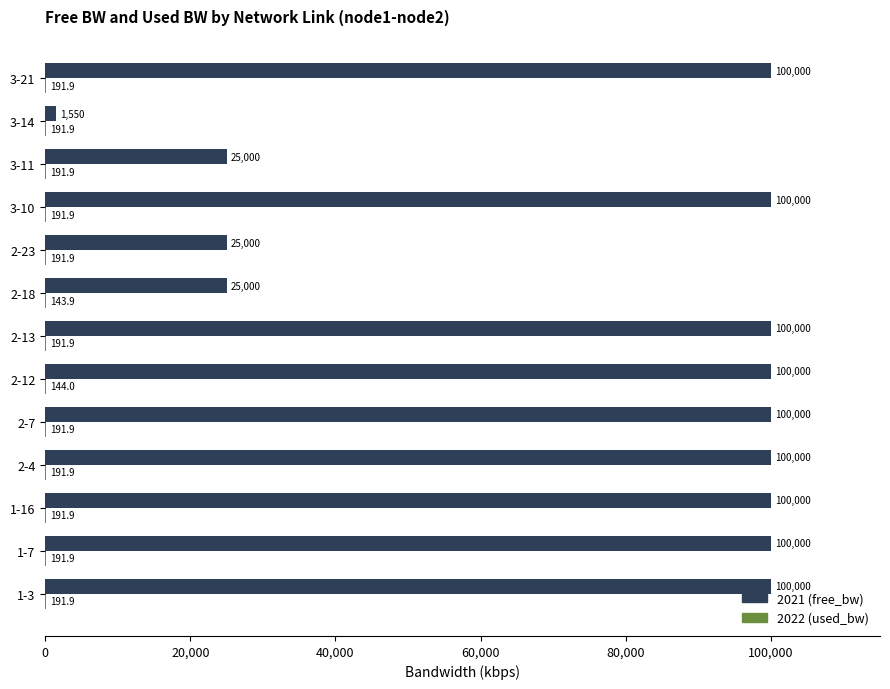

At which category does the chart reach its peak across all series?

2-12